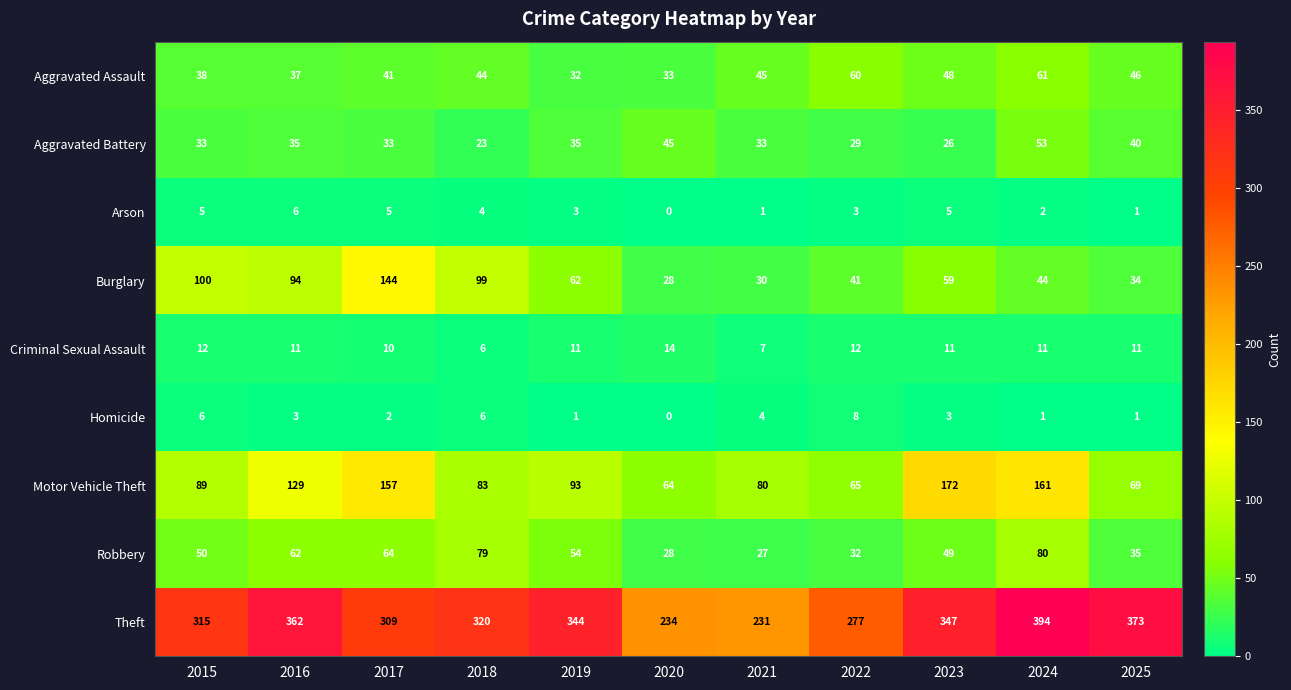

What is the difference between the Homicide values at 2025 and 2018?

5